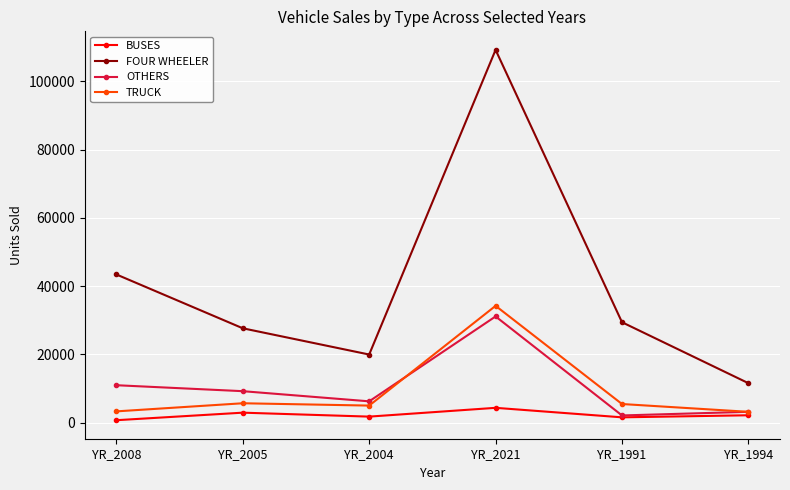

What is the value of the BUSES point at the 2nd from the left?

2906